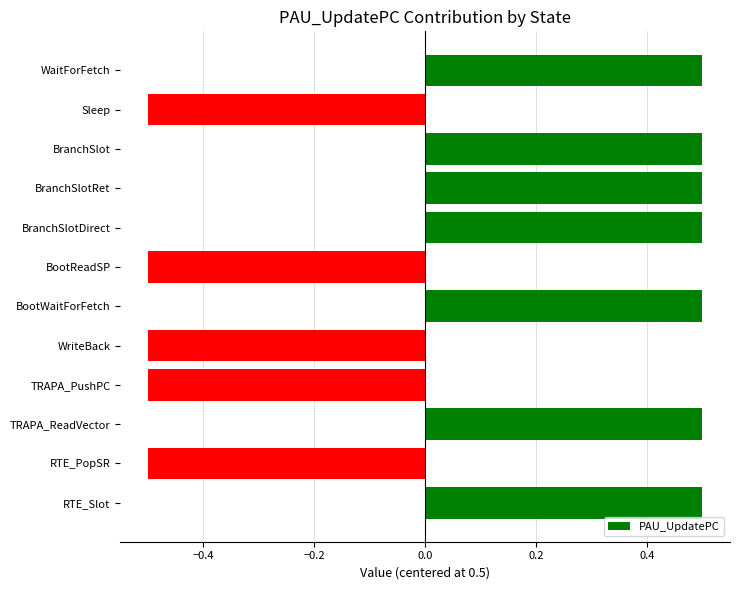

Reading top to bottom, list all the values displayed in this chart.

0.5	-0.5	0.5	0.5	0.5	-0.5	0.5	-0.5	-0.5	0.5	-0.5	0.5